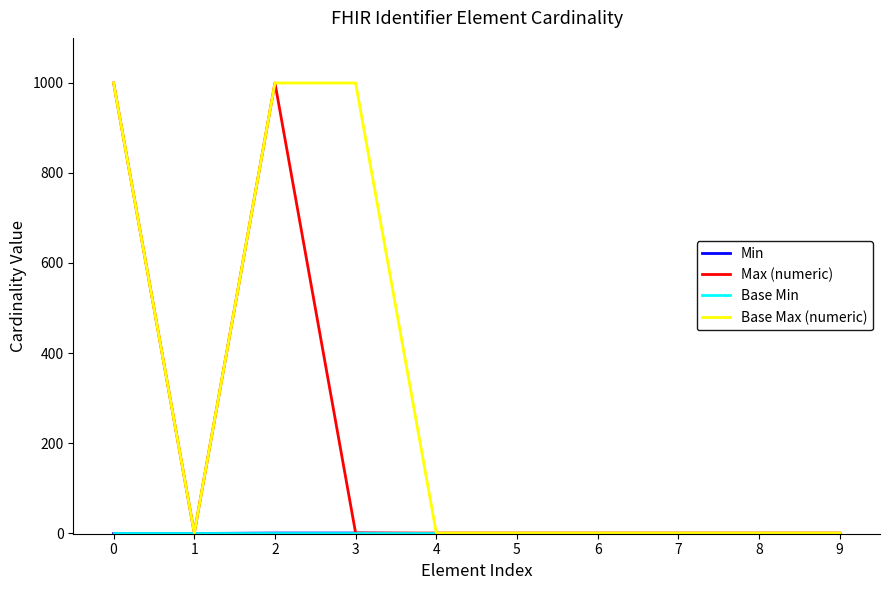

Which series has the largest total across all categories?

Base Max (numeric)